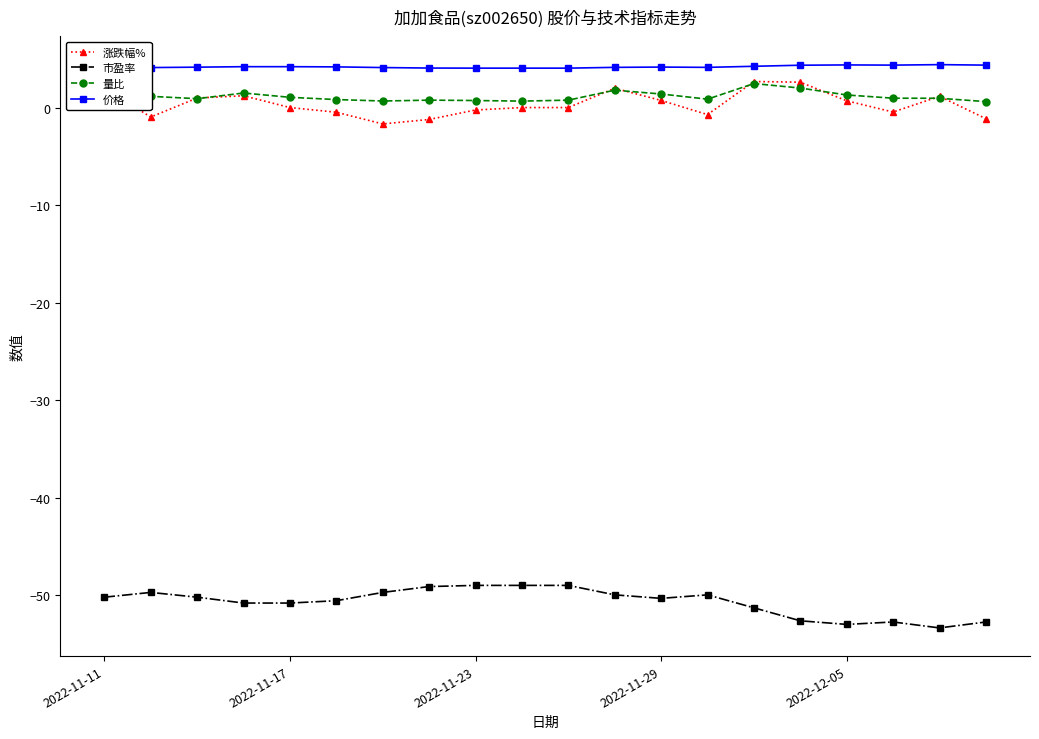

Which series has the largest total across all categories?

价格